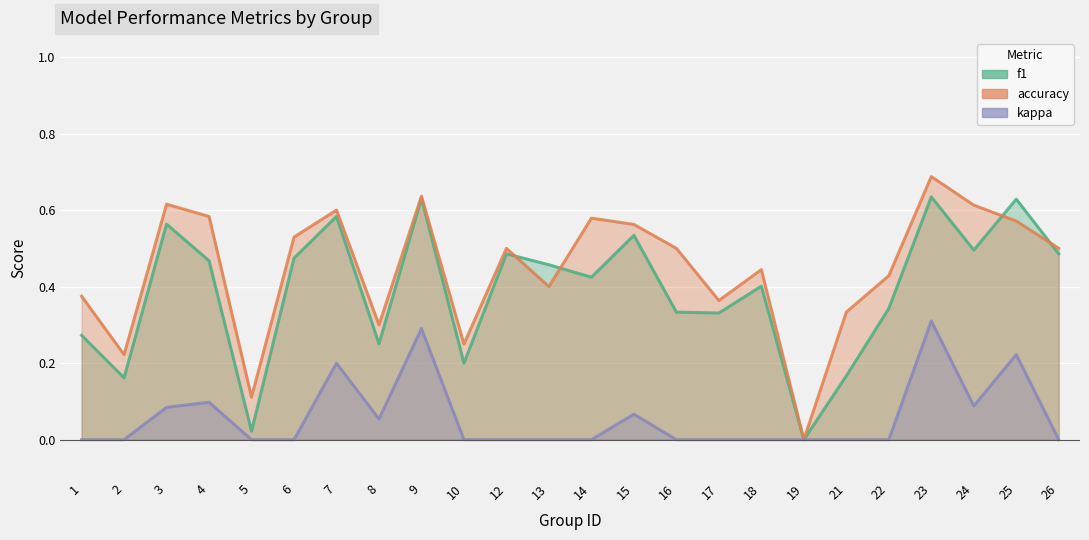

At which category does the chart reach its peak across all series?

23